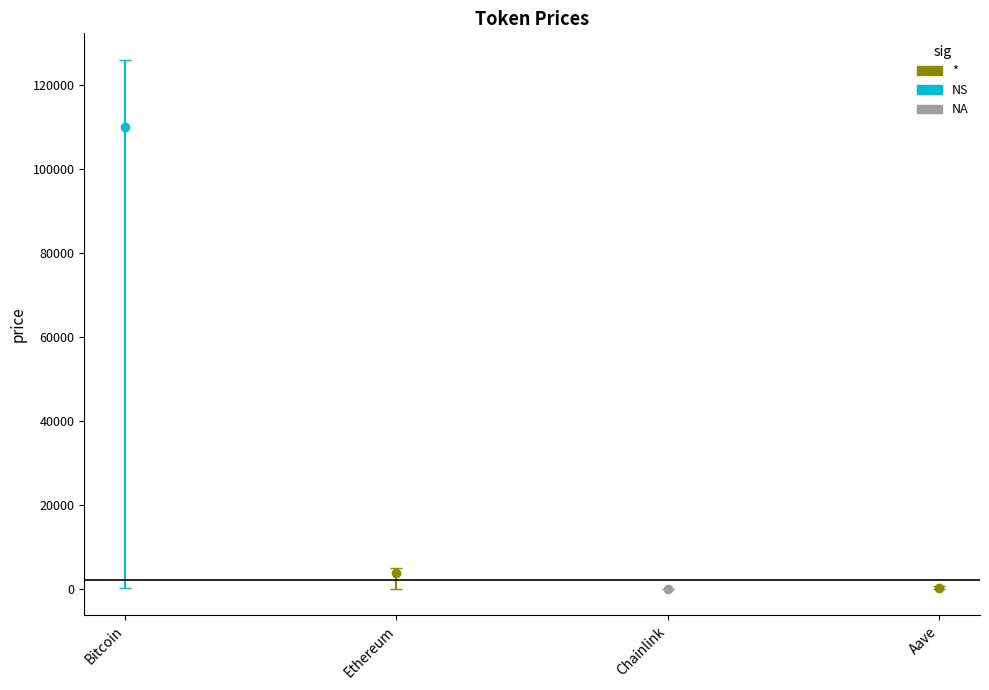

Where is allTimeHigh nearest to the value 63066?

Ethereum